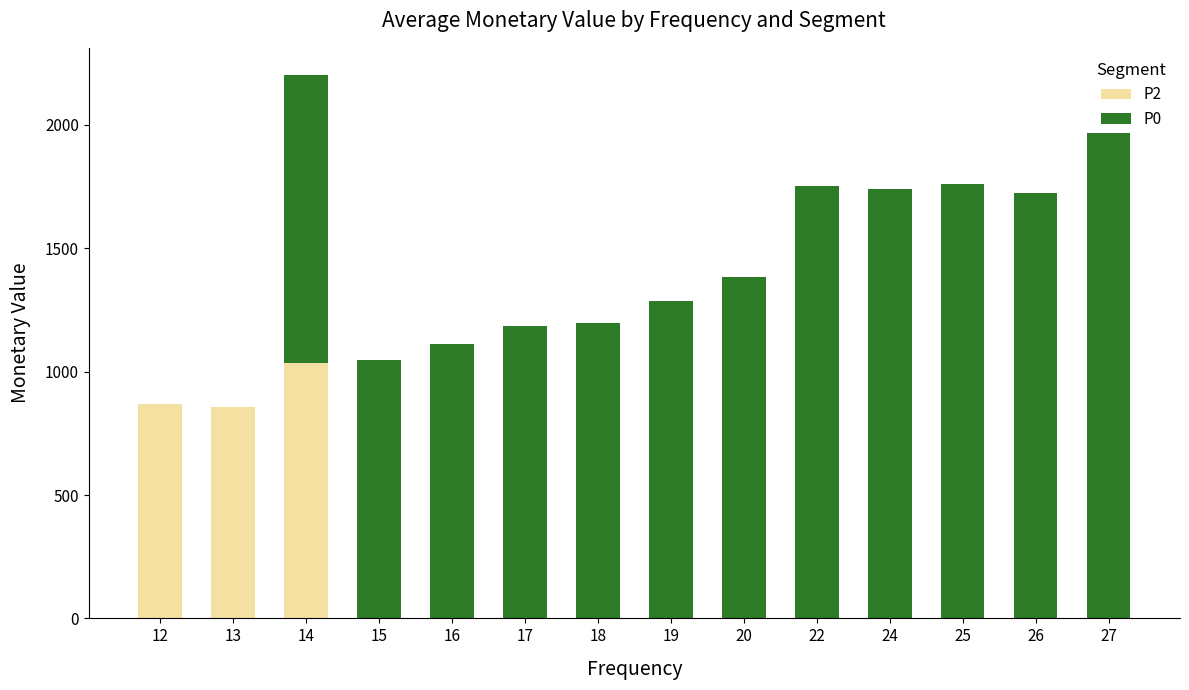

The P2 series shows 0.0 at 17. True or false?

True